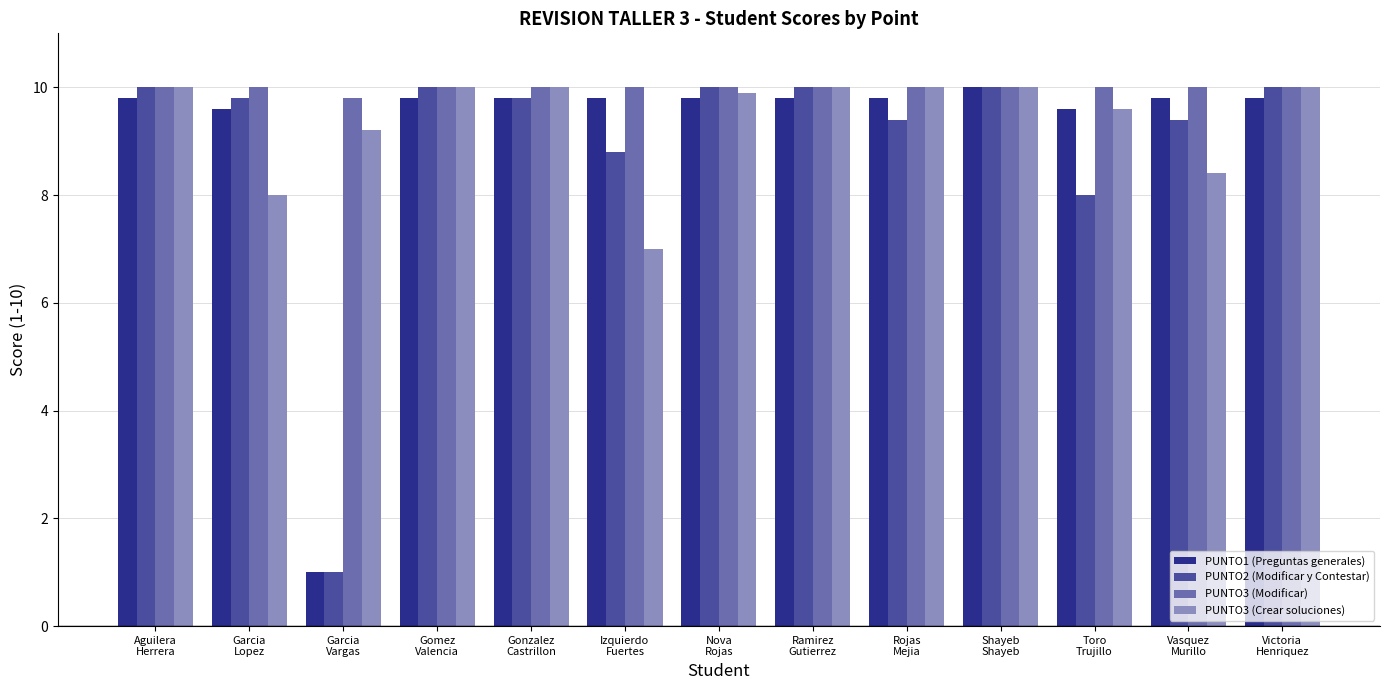

At which label does PUNTO1 (Preguntas generales) first exceed 9?

Aguilera
Herrera